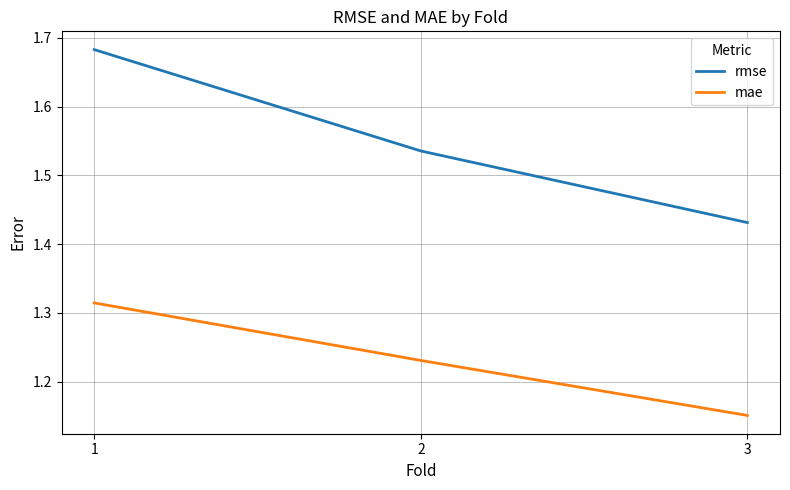

Does the chart display data point markers on the line(s)?

No